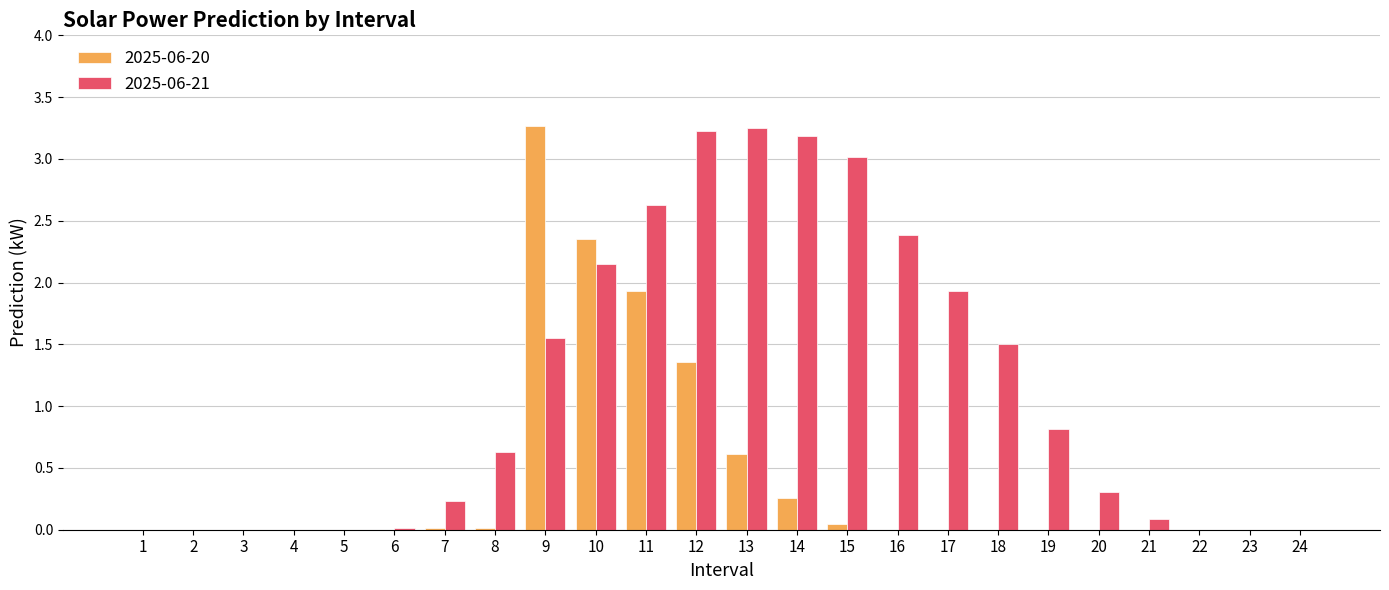

How many data points does each series have?

24